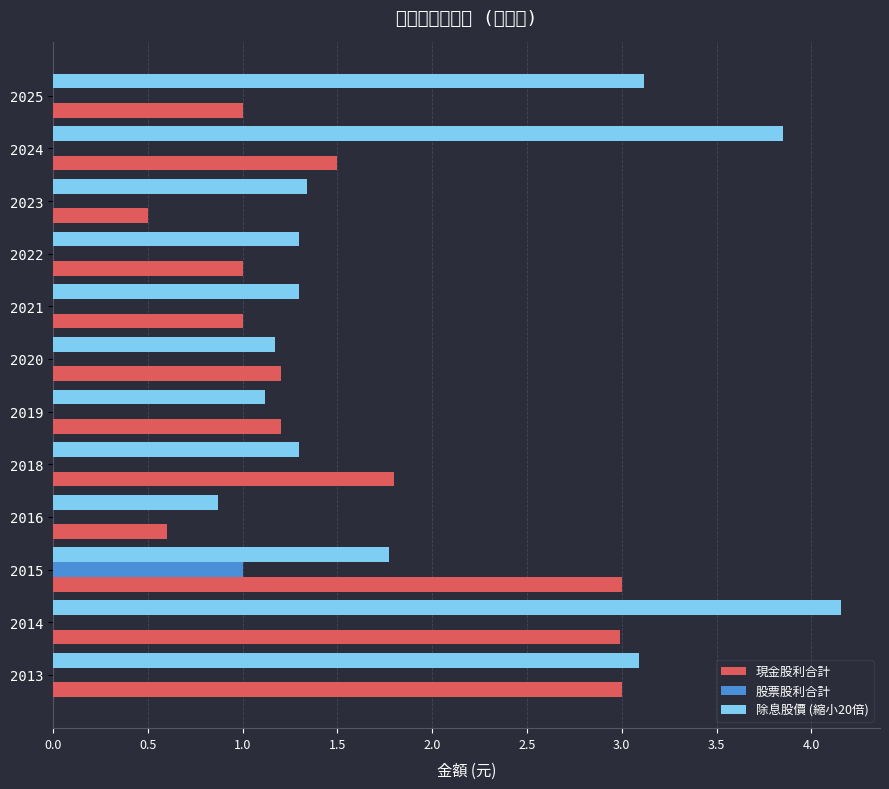

Between 2023 and 2013, which series saw the biggest shift?

現金股利合計